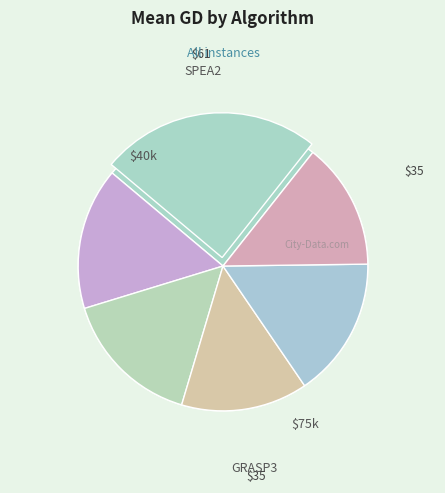

To the nearest percent, what percentage of the pie is SPEA2?

25%